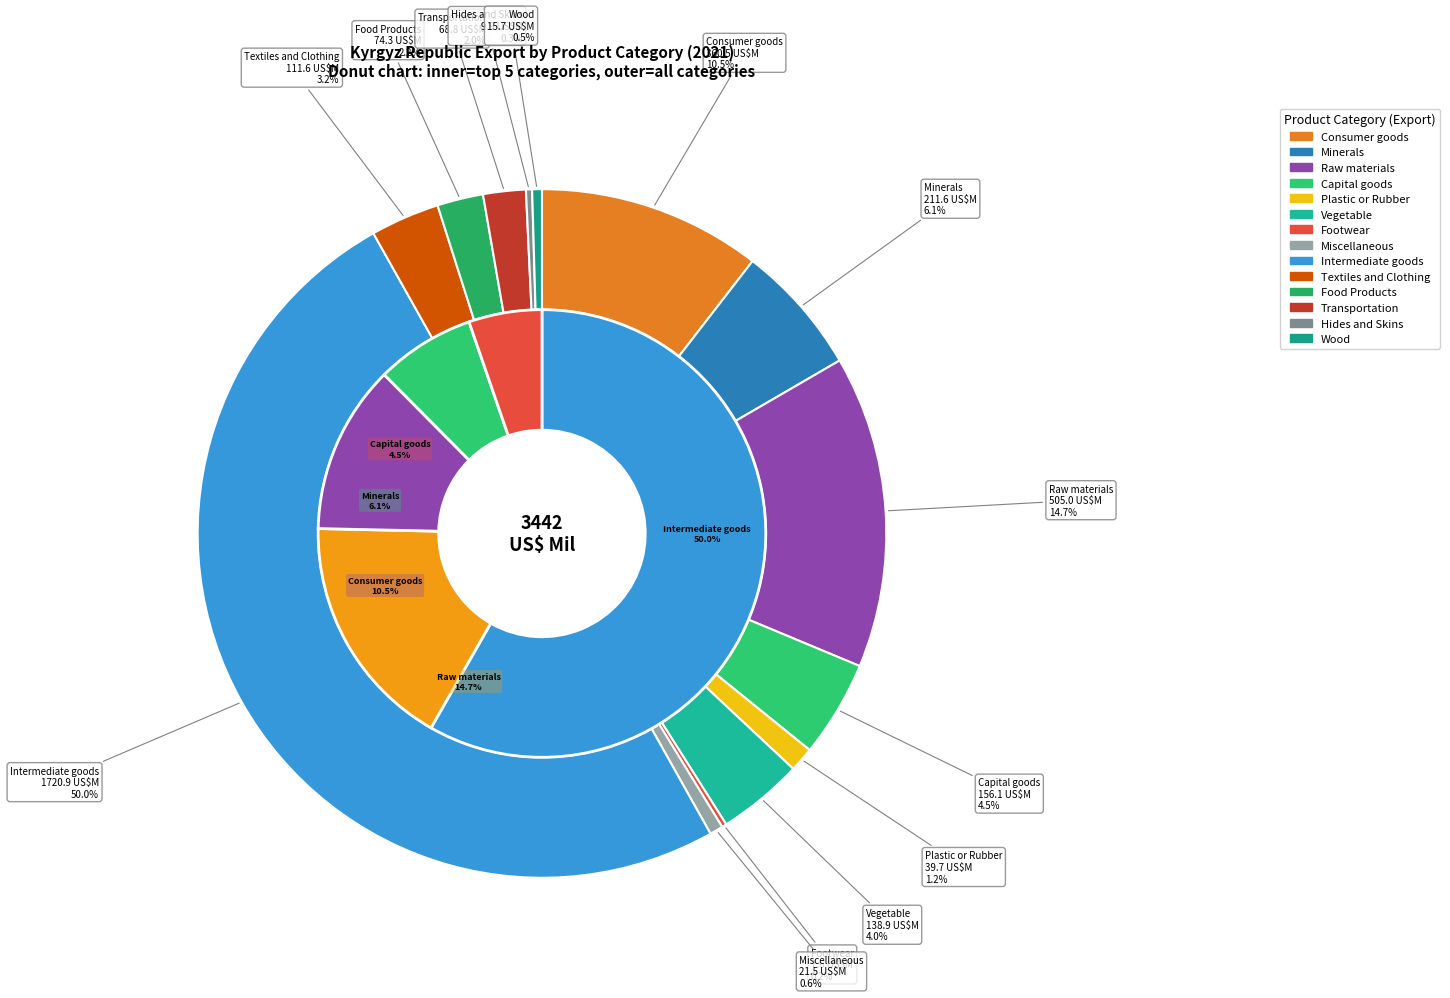

To the nearest percent, what is the difference between the largest and smallest slice percentages?

50%